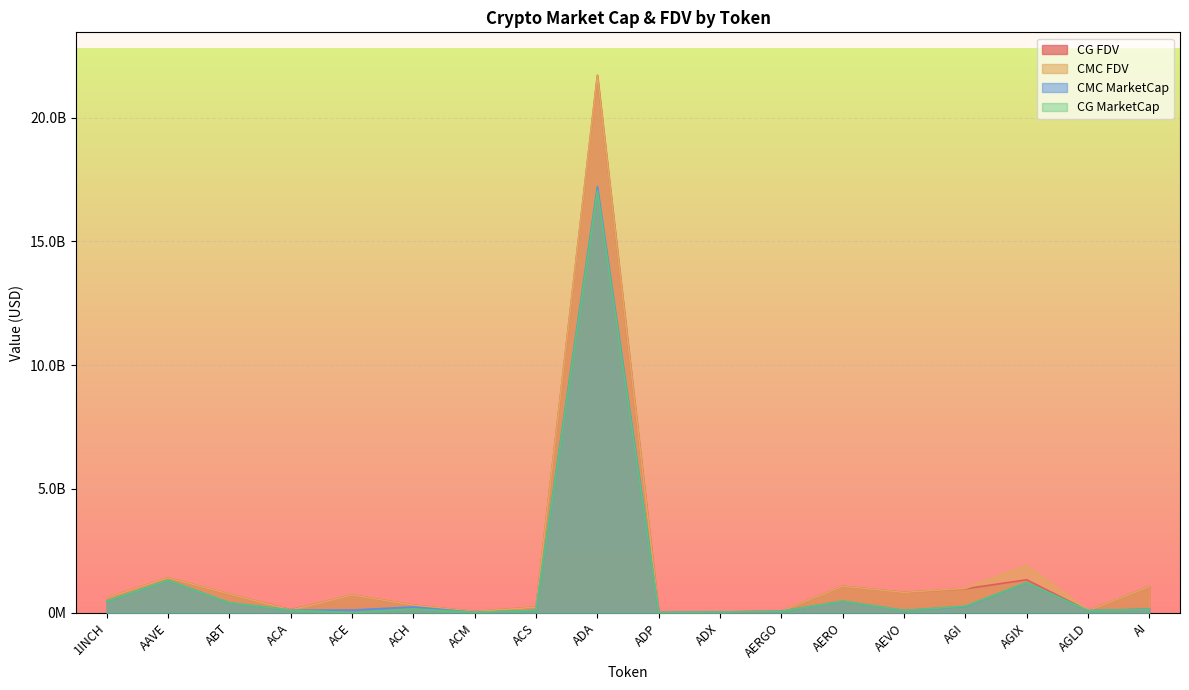

How many interior local valleys does the CMC_FDV series have?

5